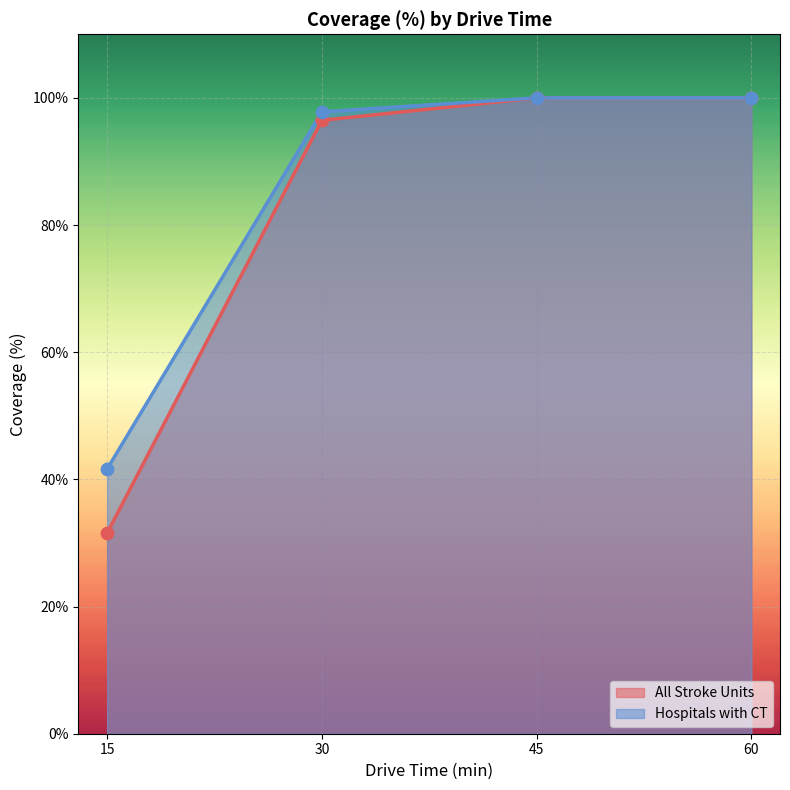

Is the value of Hospitals with CT at 15 greater than the value of All Stroke Units at 15?

Yes